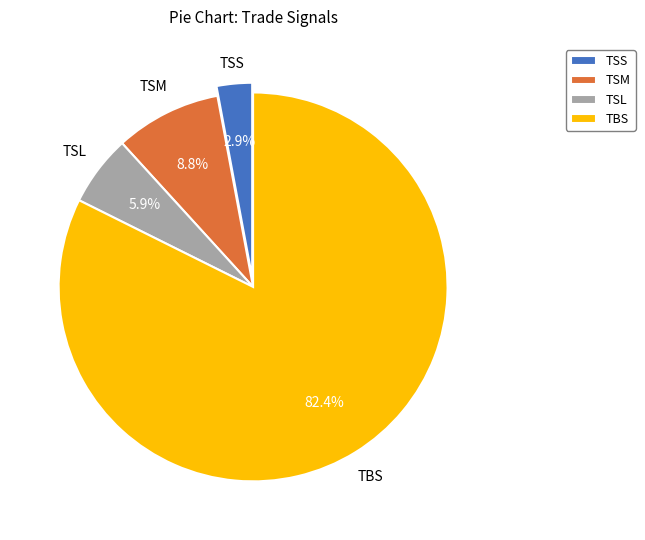

Count the number of slices in the pie.

4